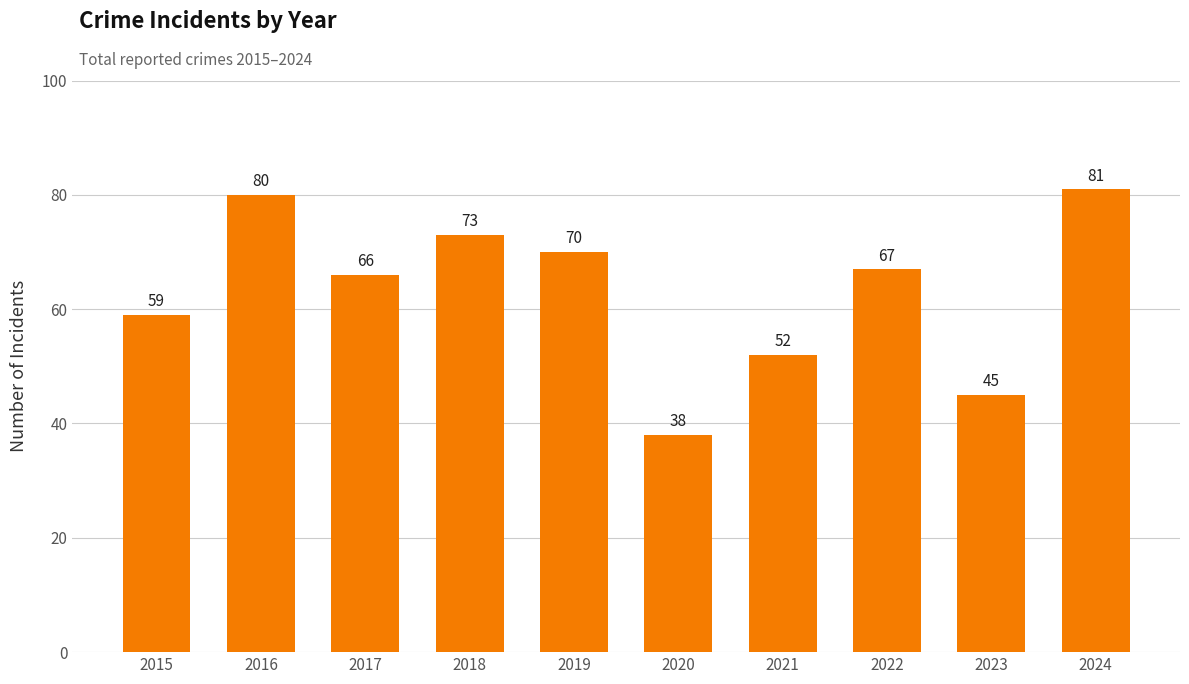

What is the average value?

63